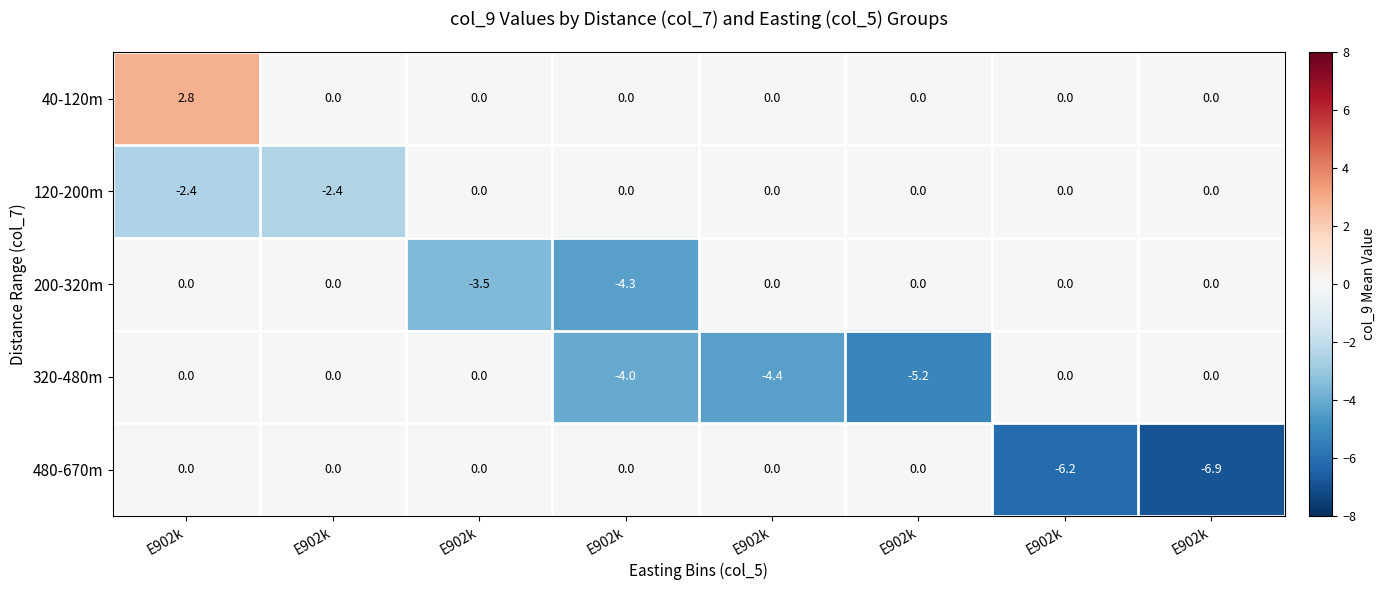

How many values in 320-480m are below zero?

3